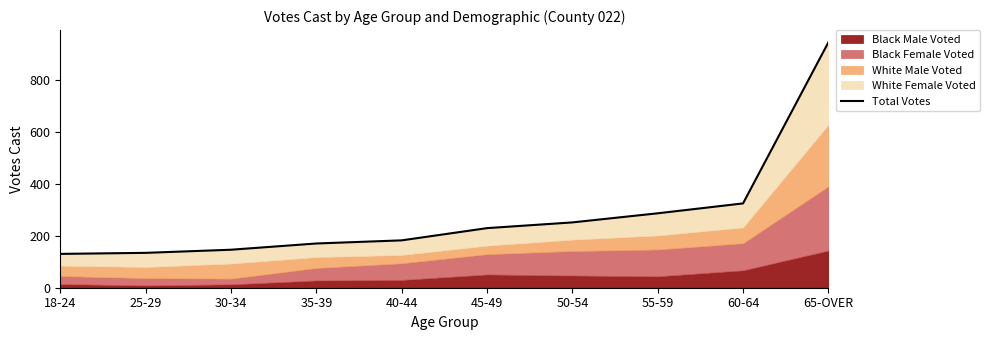

Is it true that the value at 60-64 is 324?

True